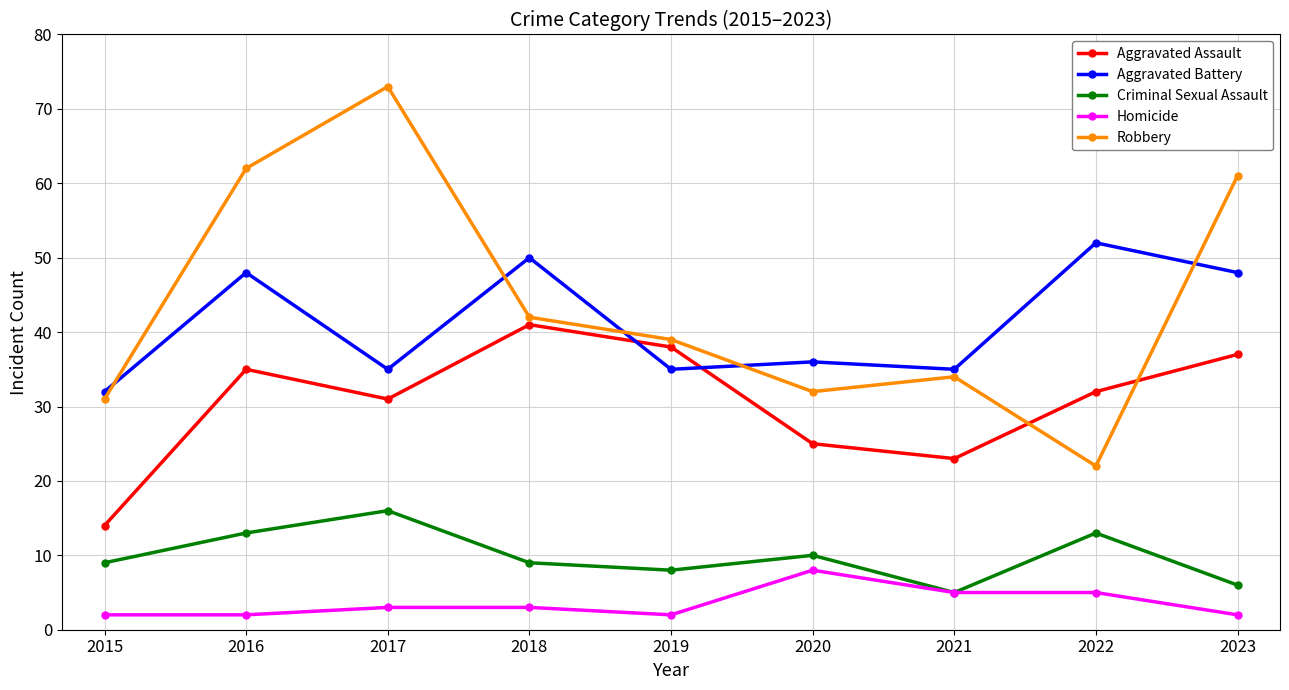

What is the sum of the Robbery values at 2020 and 2019?

71